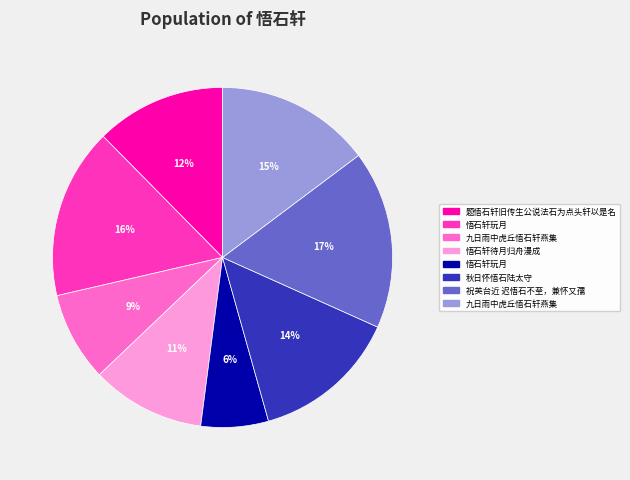

To the nearest percent, what is the average slice percentage?

12%